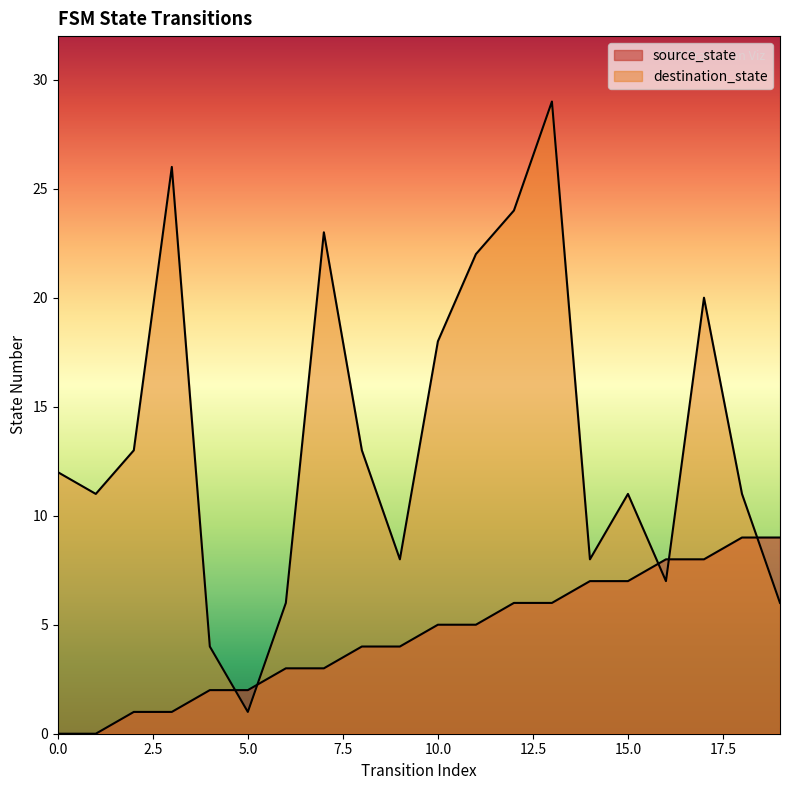

True or false: destination_state has a value of 19 at 1.

False